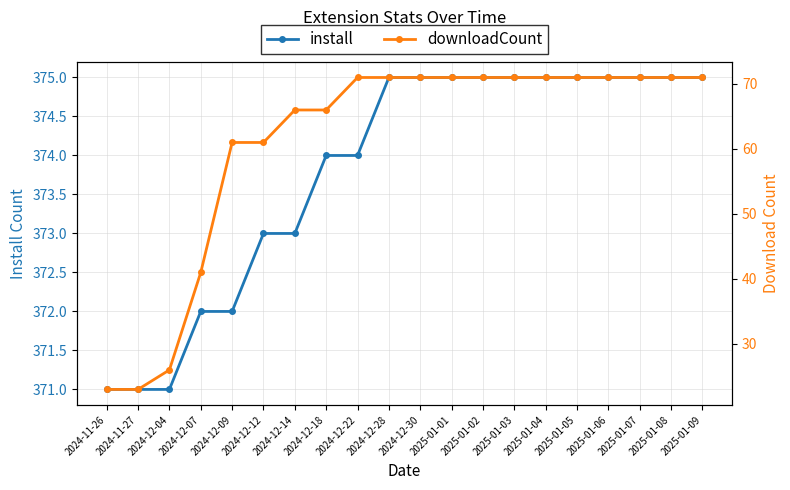

Rank the series by their average value, from highest to lowest.

install, downloadCount